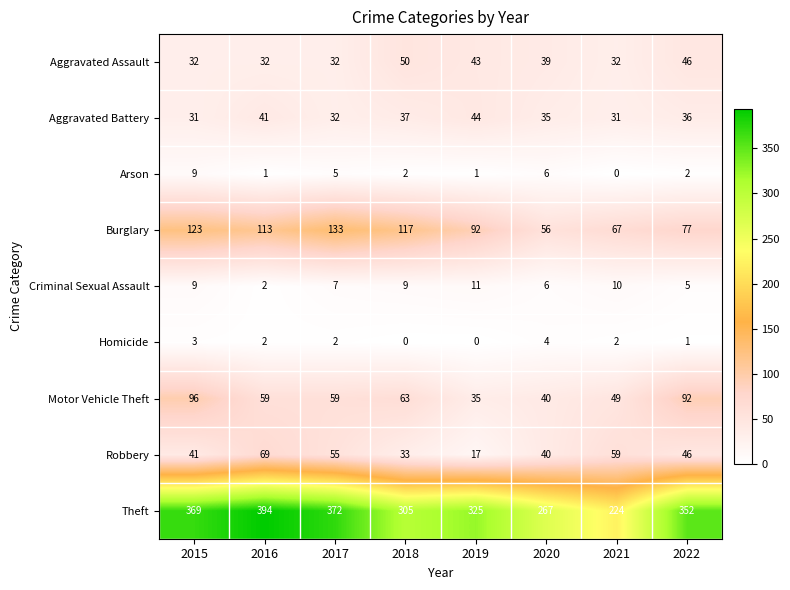

What is the difference between the second highest and minimum values in the Aggravated Battery series?

10